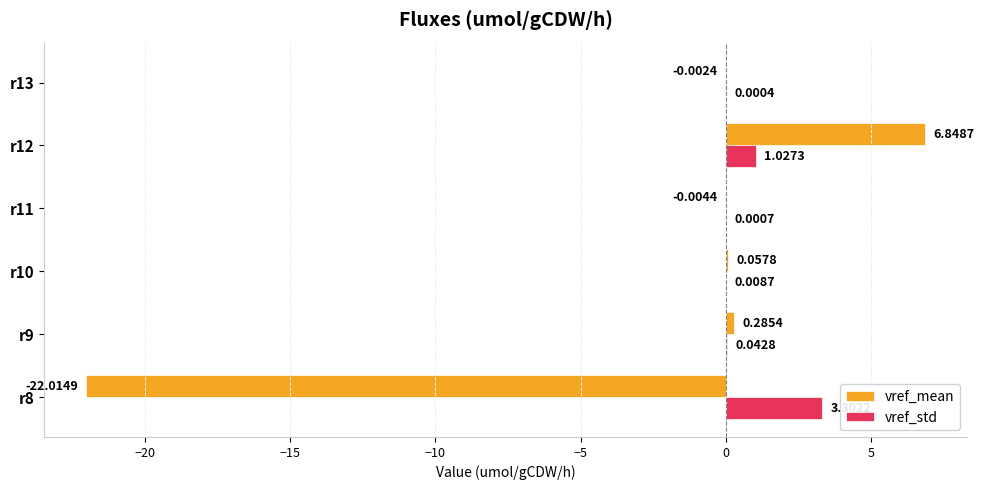

What is the average value of the vref_std series?

0.7